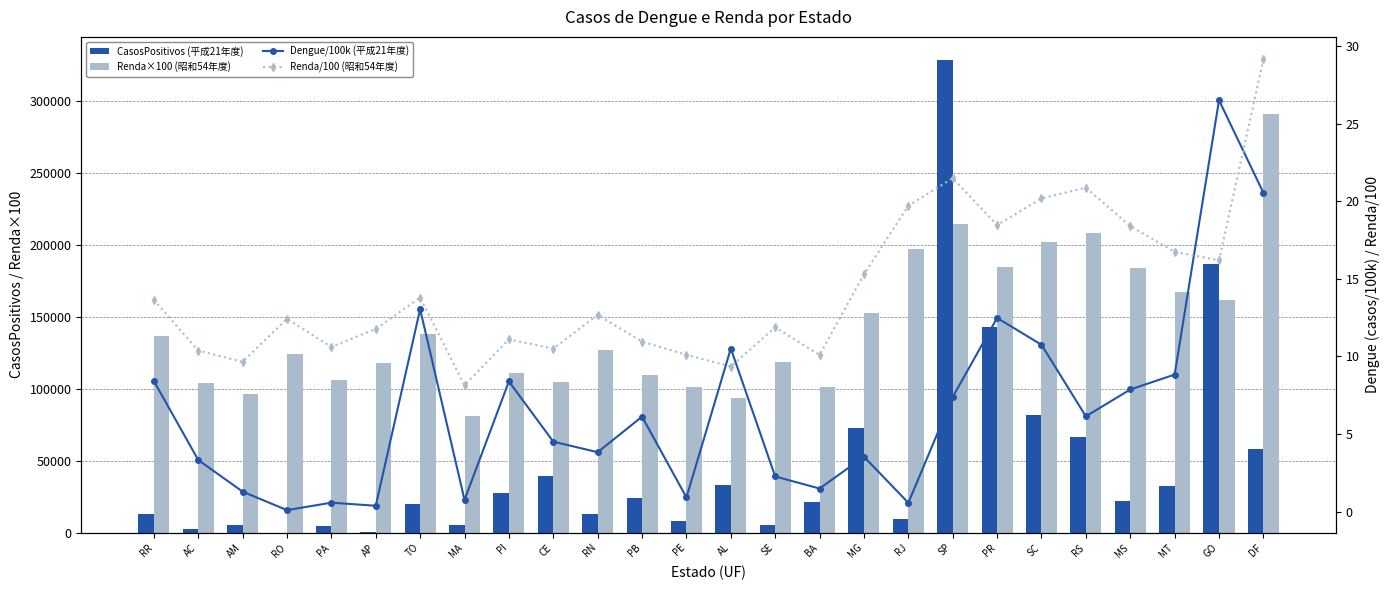

What is the average value of the Dengue/100k (平成21年度) series?

6.6